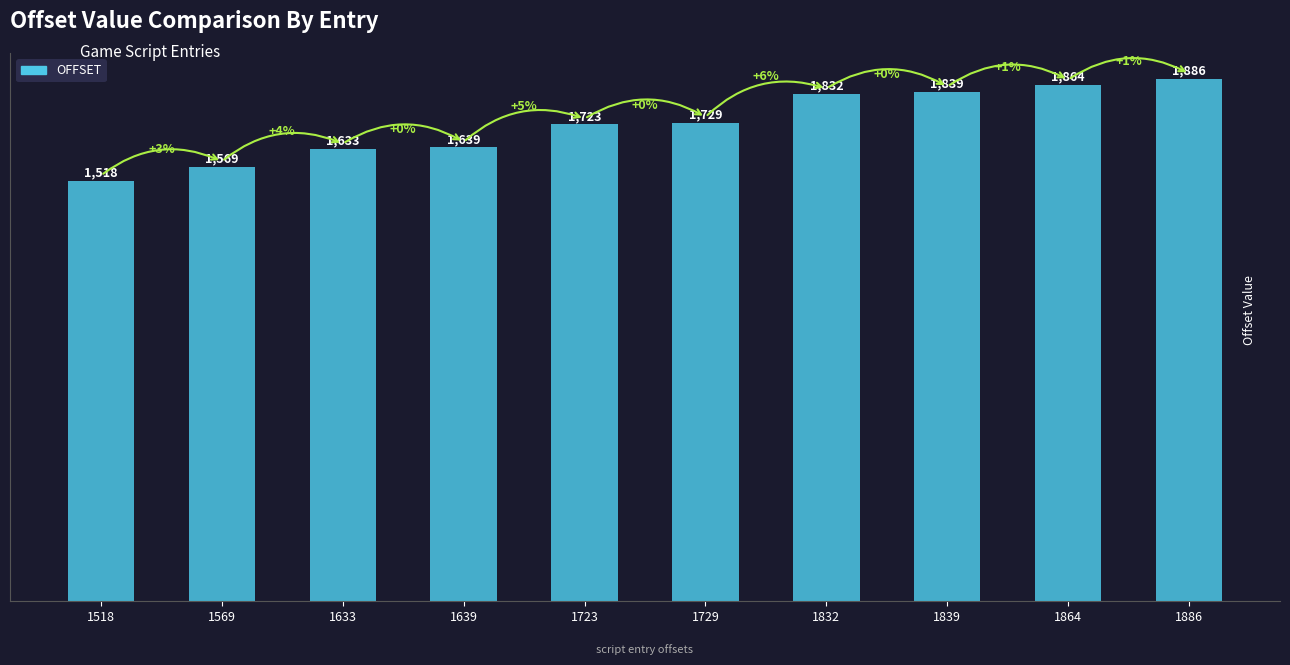

Which category has the highest value across all series?

1886